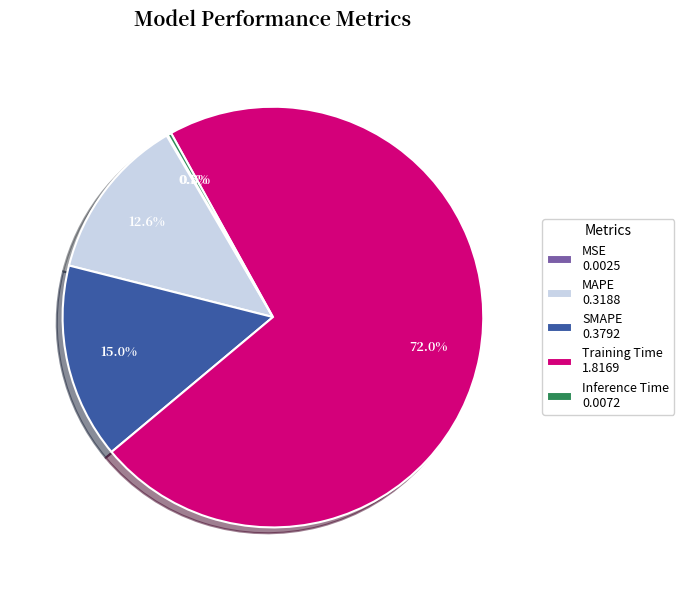

To the nearest percent, what portion does Training Time represent?

72%